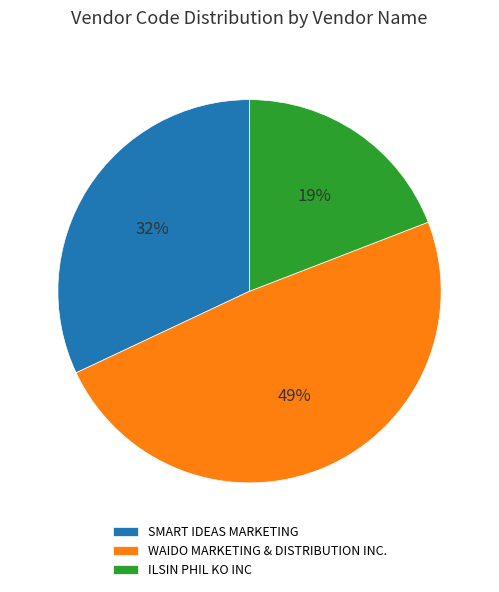

To the nearest percent, what portion does ILSIN PHIL KO INC represent?

19%